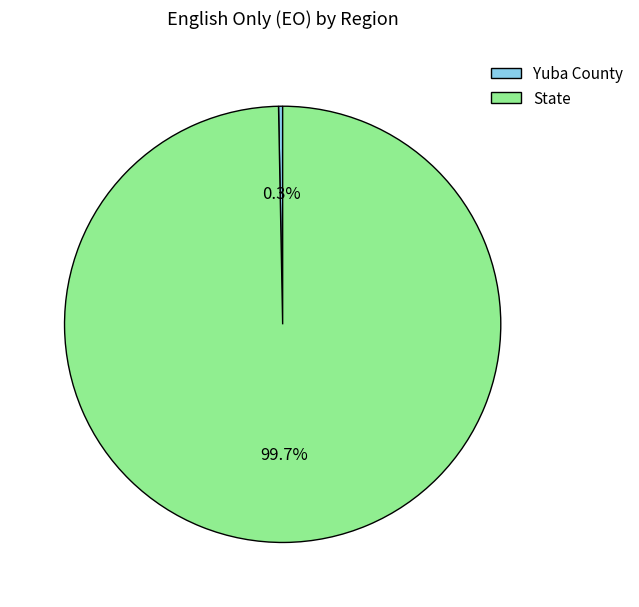

Between Yuba County and State, which is larger?

State